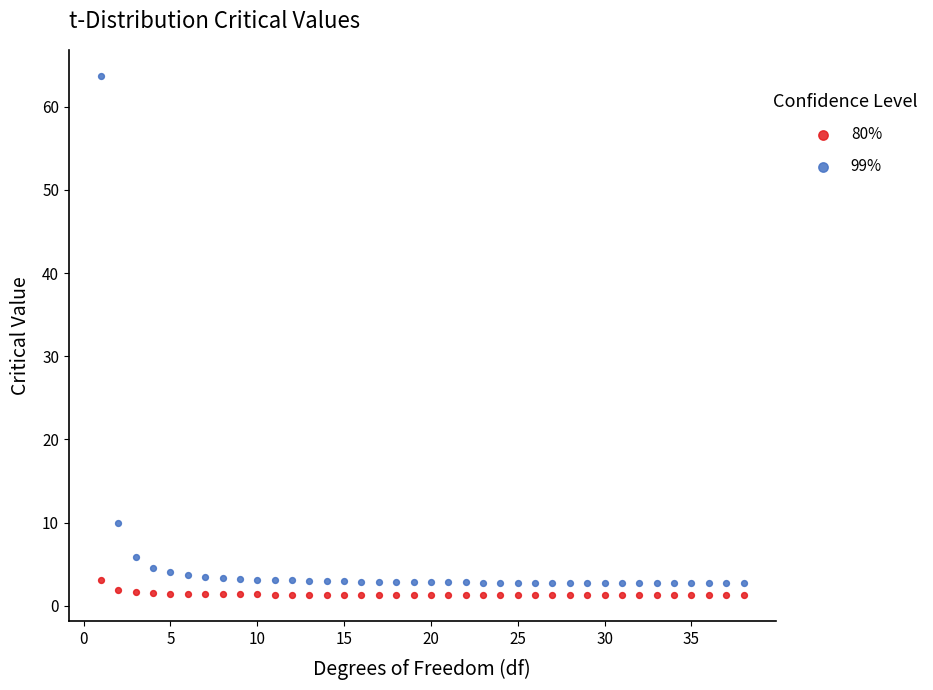

Which series contains the highest Y value?

99%